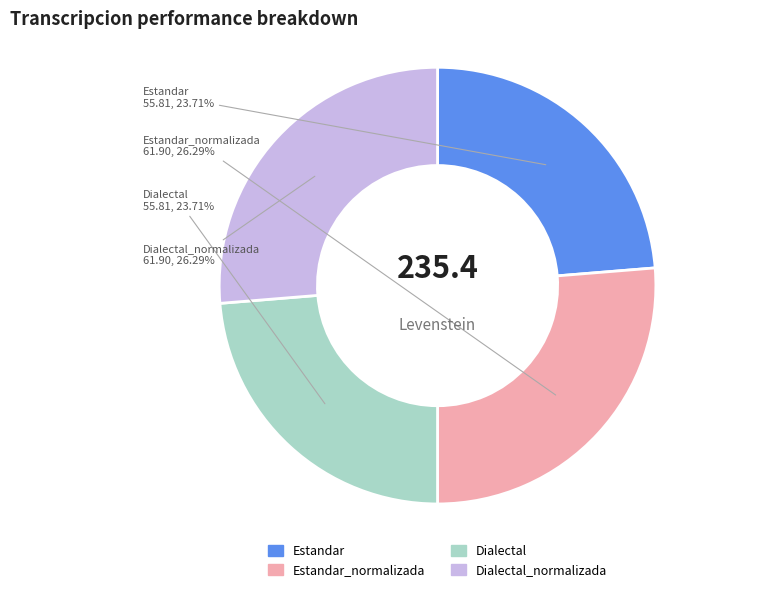

Does any single category account for the majority?

No